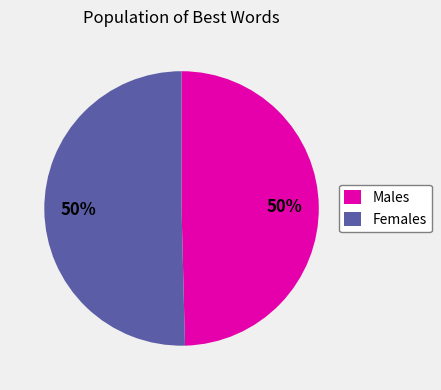

Is it true that Males is 50% of the pie?

True